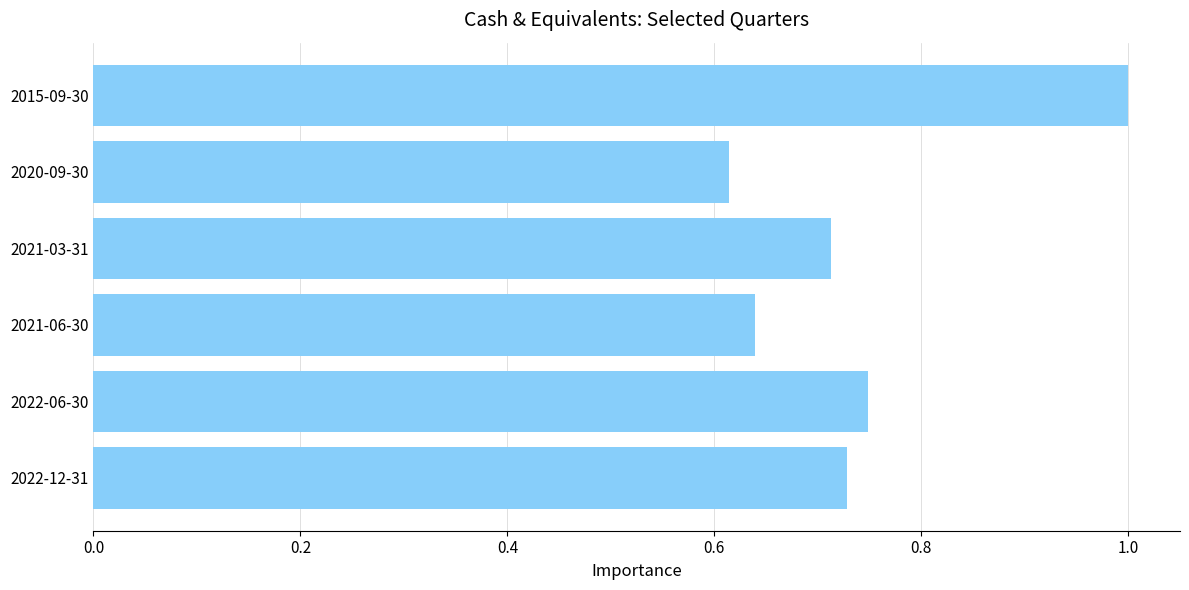

Is it true that the value at 2022-06-30 is 1.3?

False